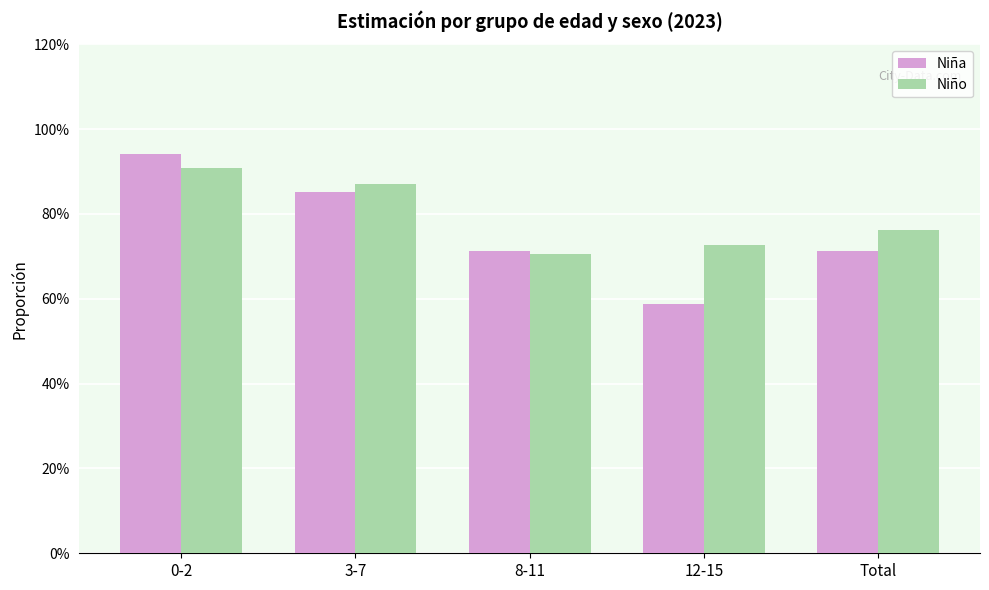

The value of Niño at 12-15 is 1.1. True or false?

False